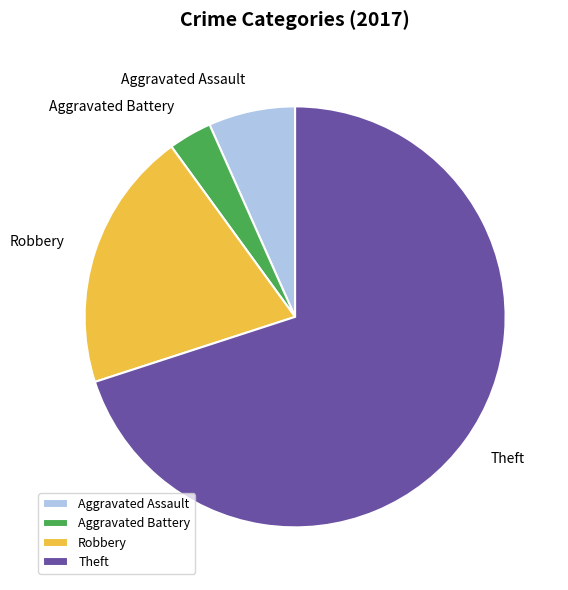

Rank the categories by value from highest to lowest.

Theft, Robbery, Aggravated Assault, Aggravated Battery